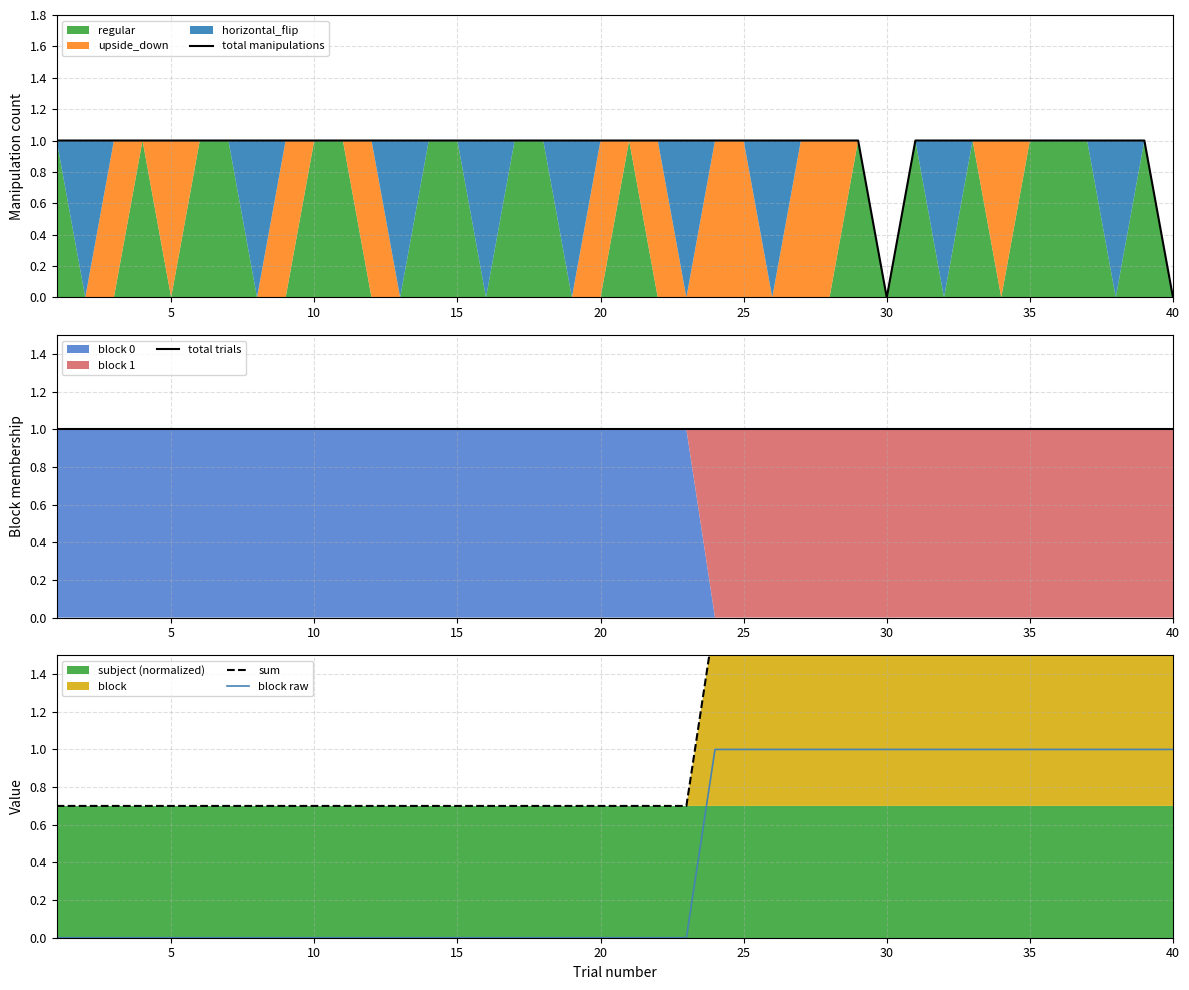

How many lines are shown in the chart?

4